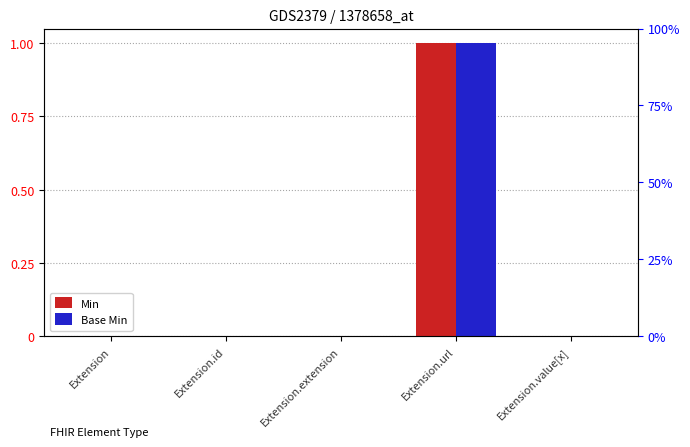

Which has a higher value, Extension or Extension.id?

Extension